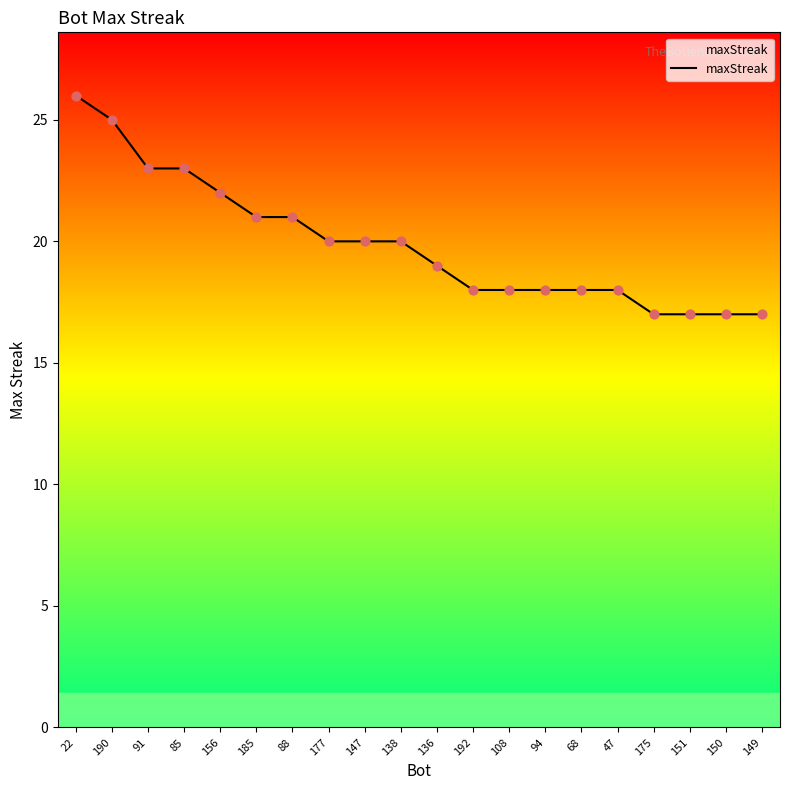

What is the ratio of the value at 22 to the value at 138?

1.3